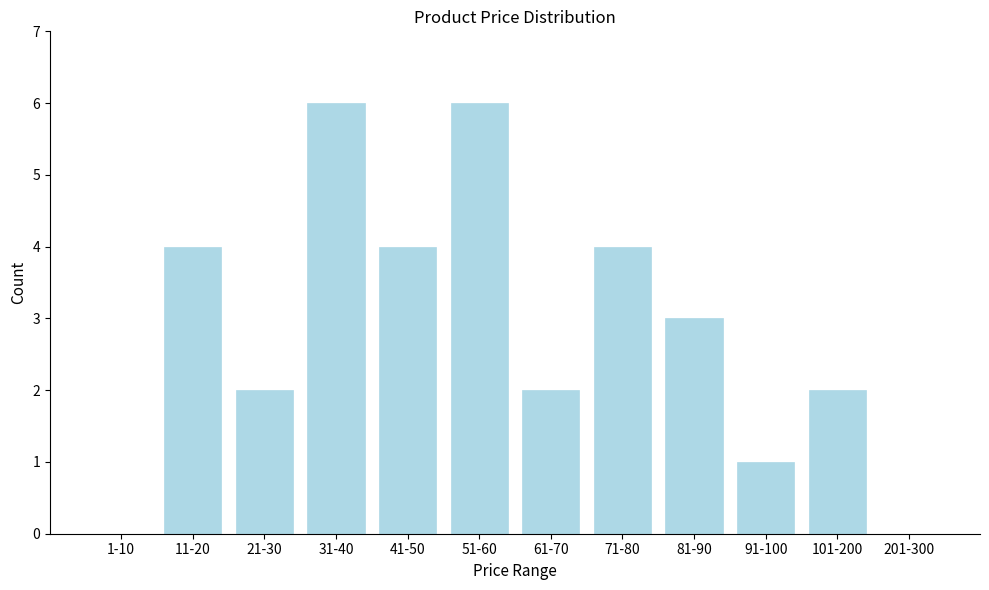

Reading left to right, list all the values displayed in this chart.

1-10=0	11-20=4	21-30=2	31-40=6	41-50=4	51-60=6	61-70=2	71-80=4	81-90=3	91-100=1	101-200=2	201-300=0